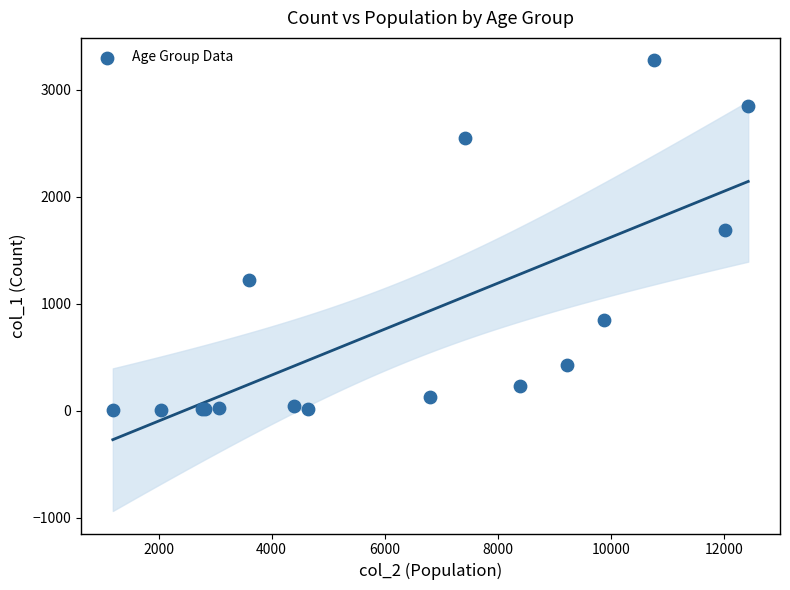

What Y value in the scatter plot is closest to 1638?

1690